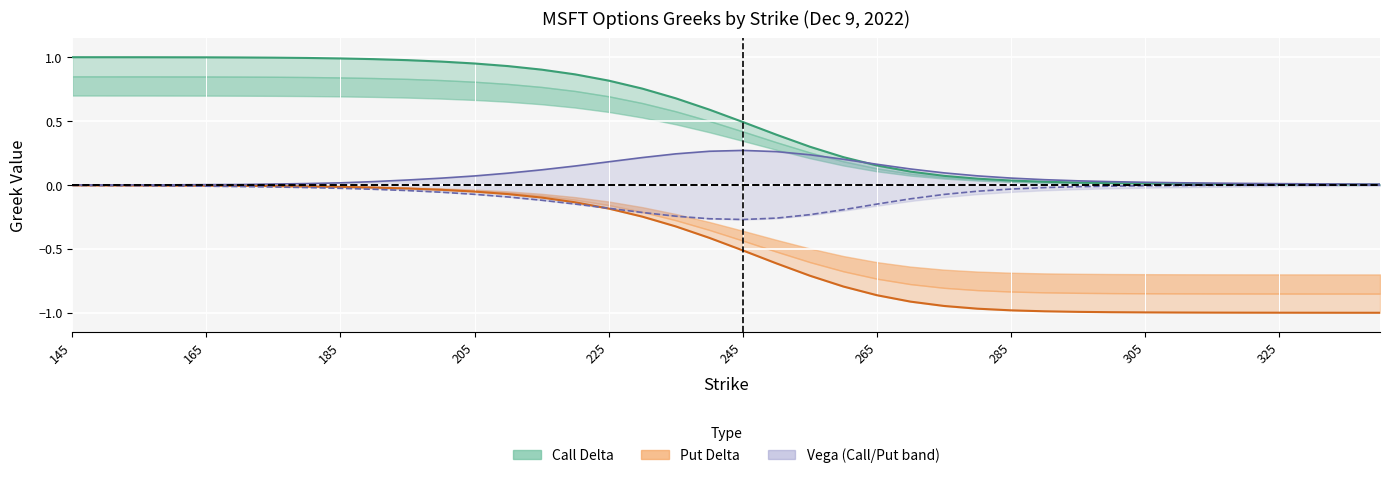

What is the label of the 40th point from the right?

145